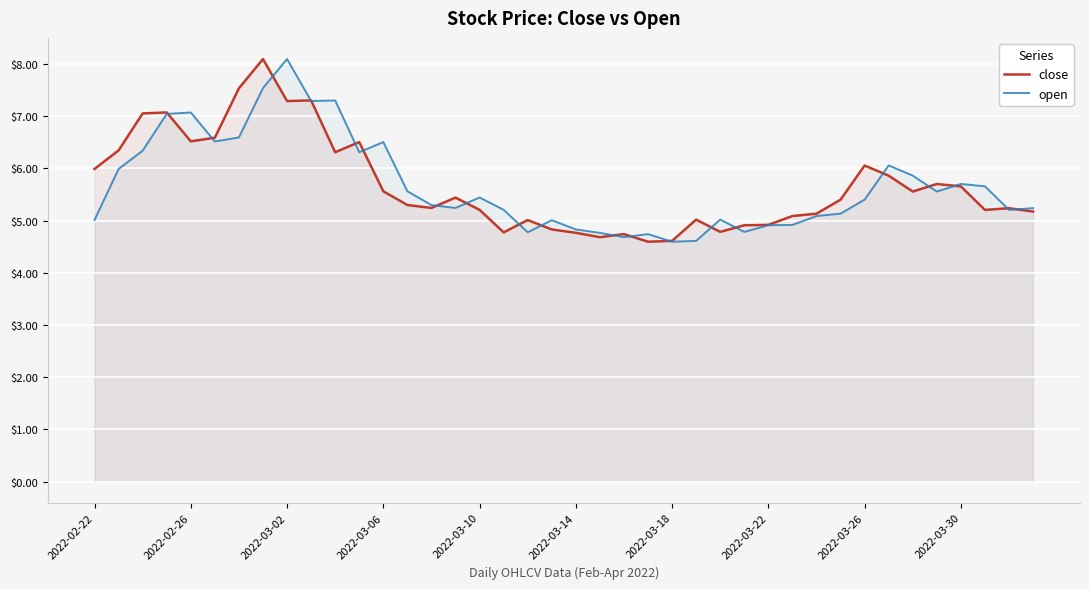

What is the highest value of the close series?

8.1